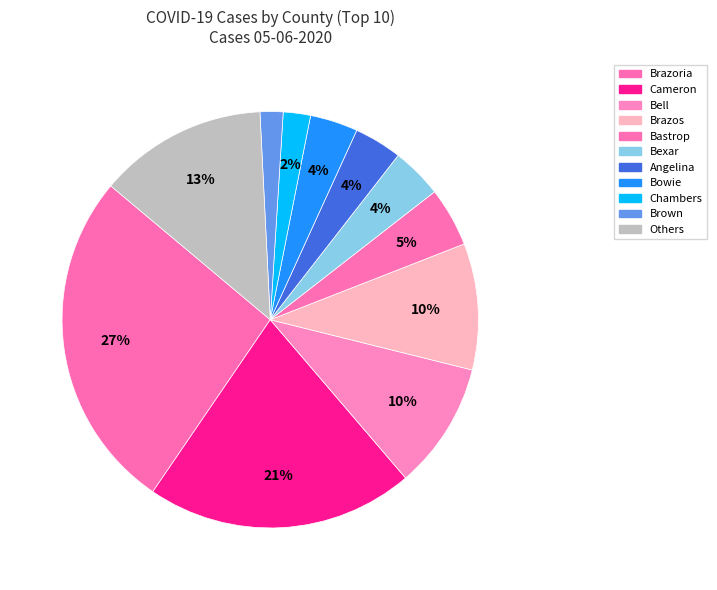

How many slices are in this pie chart?

11